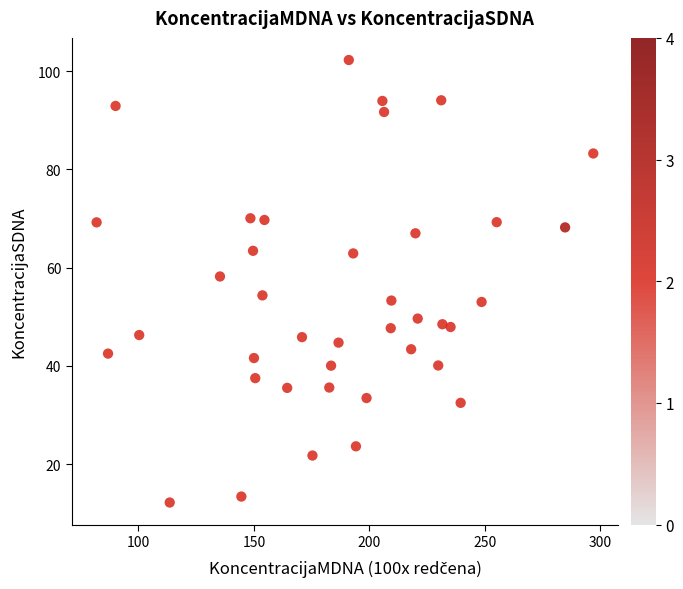

What Y value in the scatter plot is closest to 57?

58.2